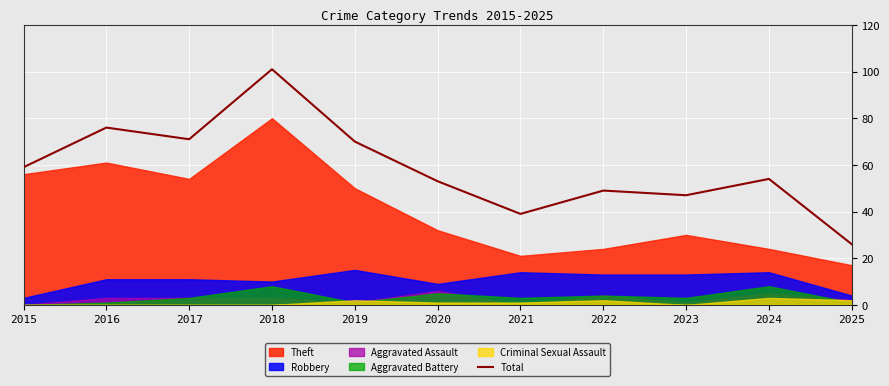

List the labels in order of value, largest first.

2018, 2016, 2017, 2019, 2015, 2024, 2020, 2022, 2023, 2021, 2025